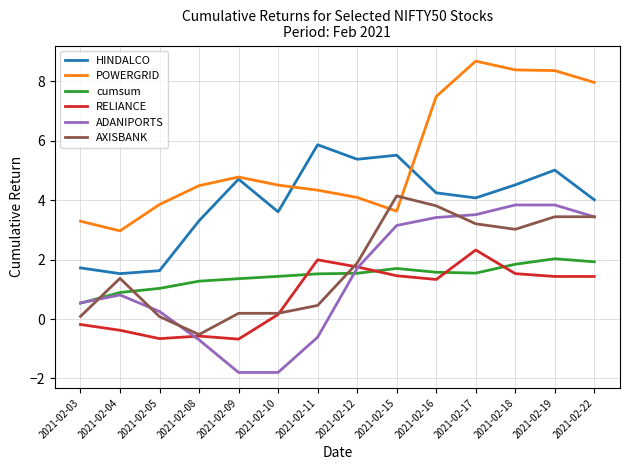

What is the minimum value shown in the chart?

-1.8